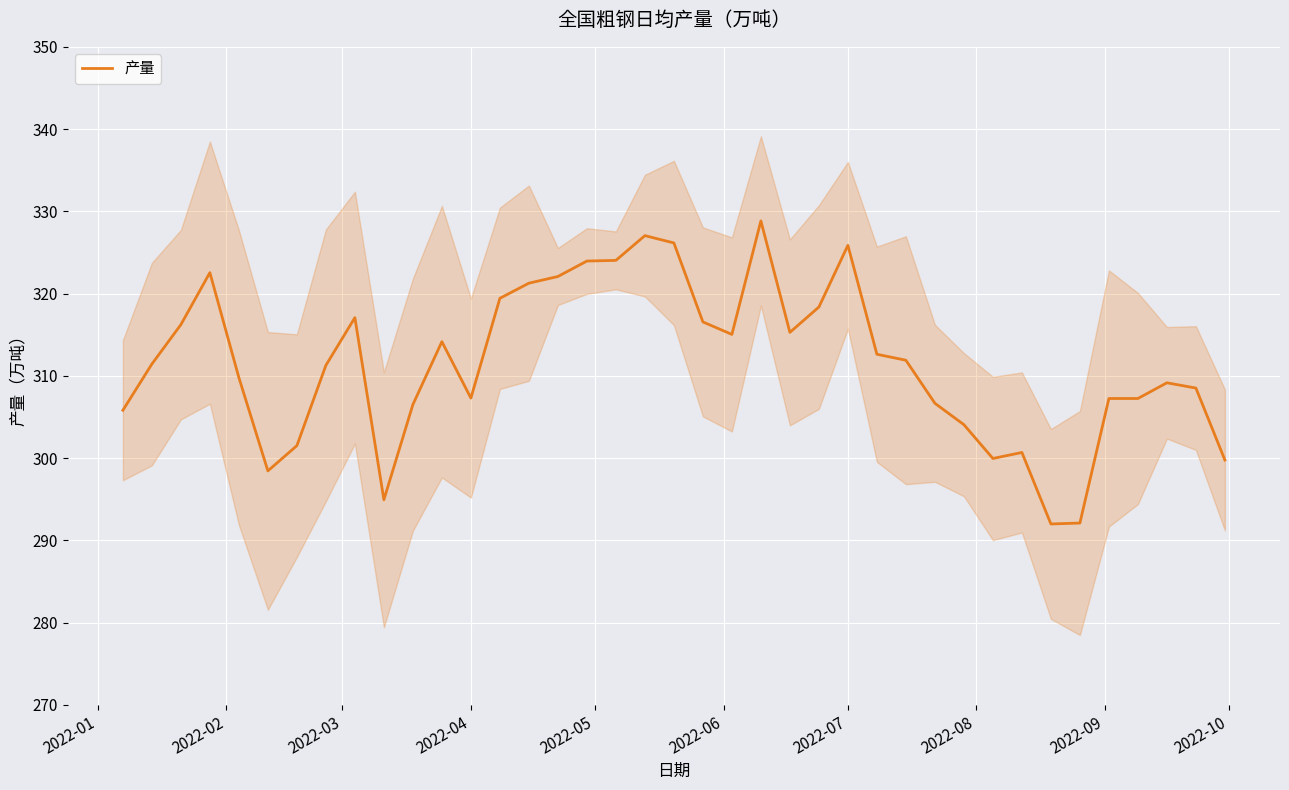

Is it true that 产量 equals 478.5 at 2022-04?

False